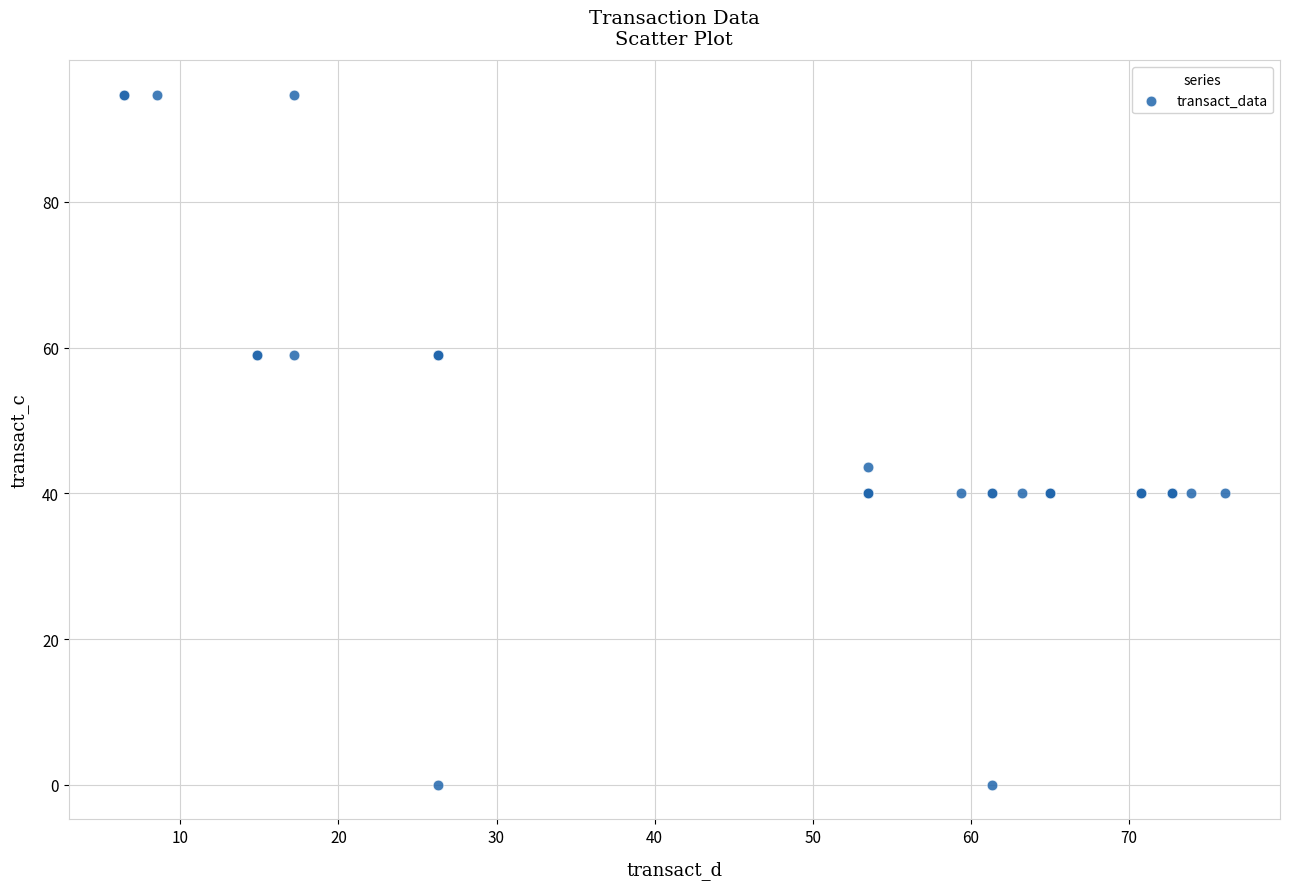

What Y value in the scatter plot is closest to 47?

43.6